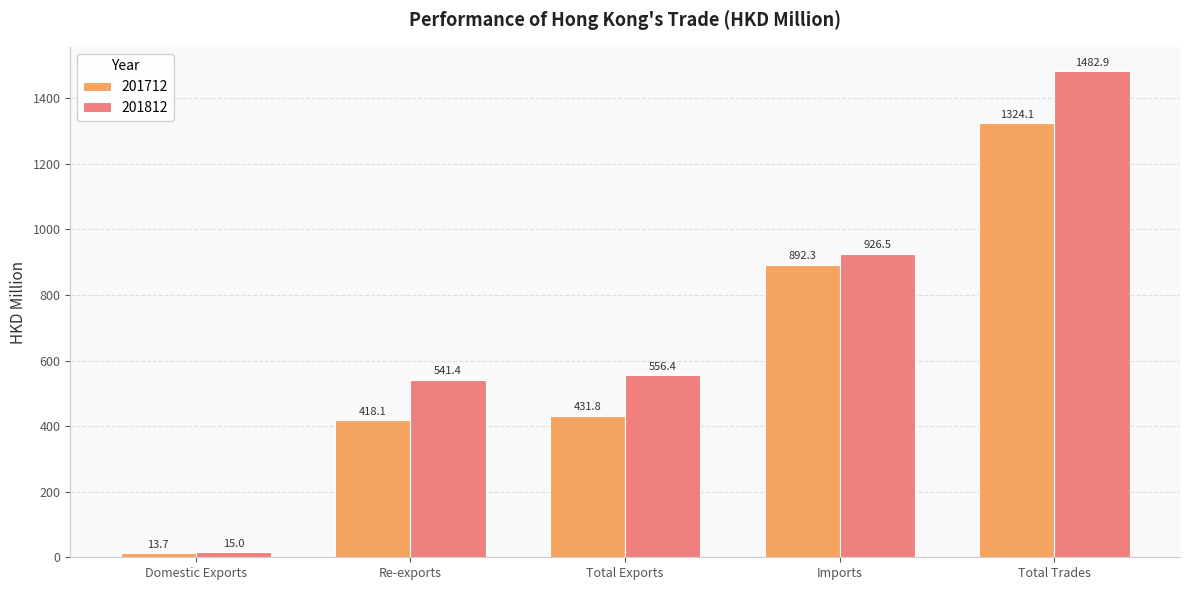

Reading right to left, list all the values displayed in this chart.

201712: 1324.1	892.3	431.8	418.1	13.7
201812: 1482.9	926.5	556.4	541.4	15.0